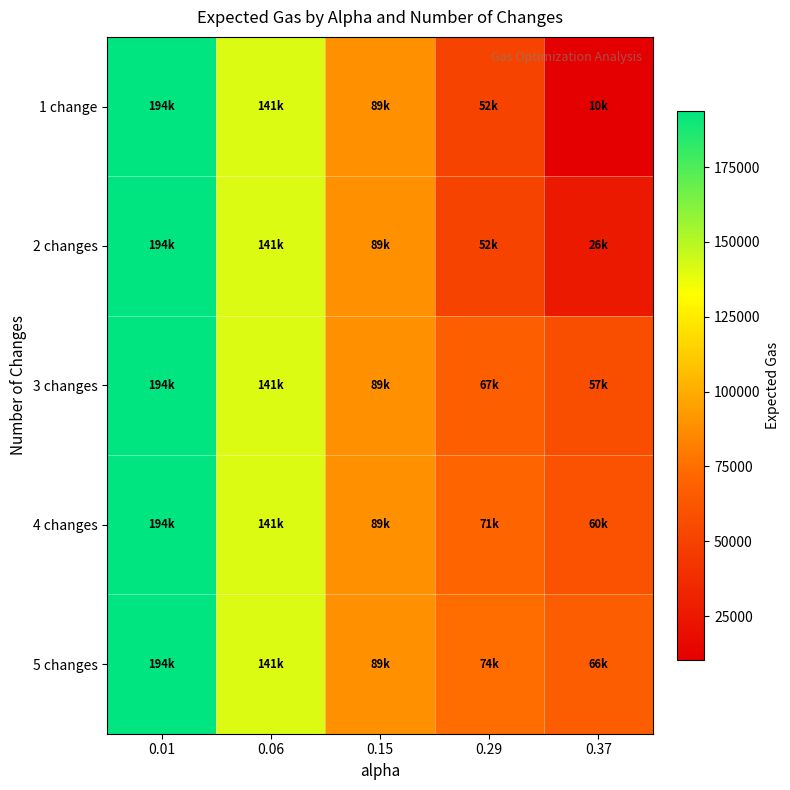

Between 0.01 and 0.37, which series saw the biggest shift?

1 change